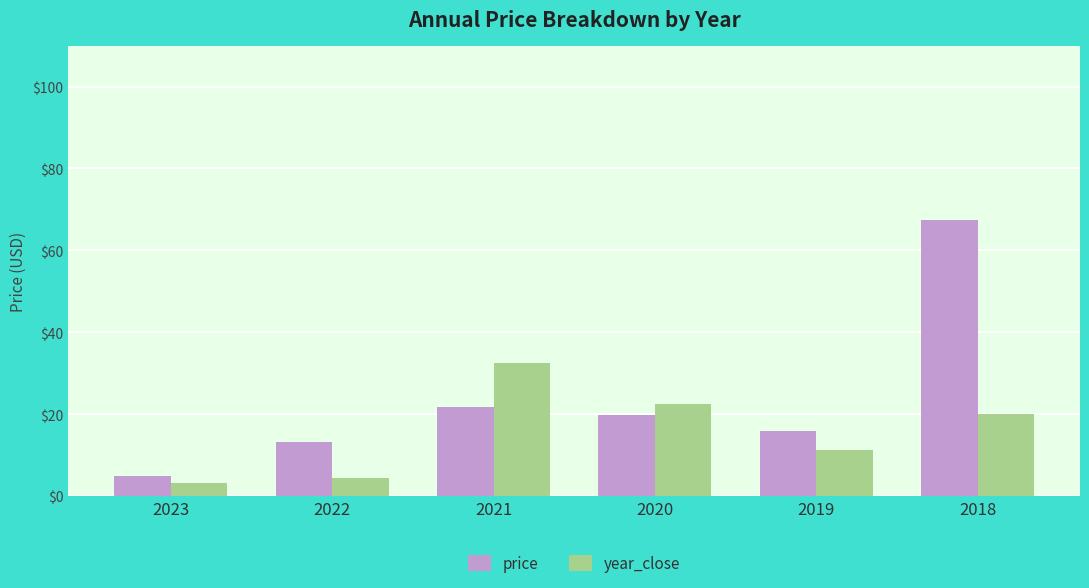

Which series has the largest total across all categories?

price